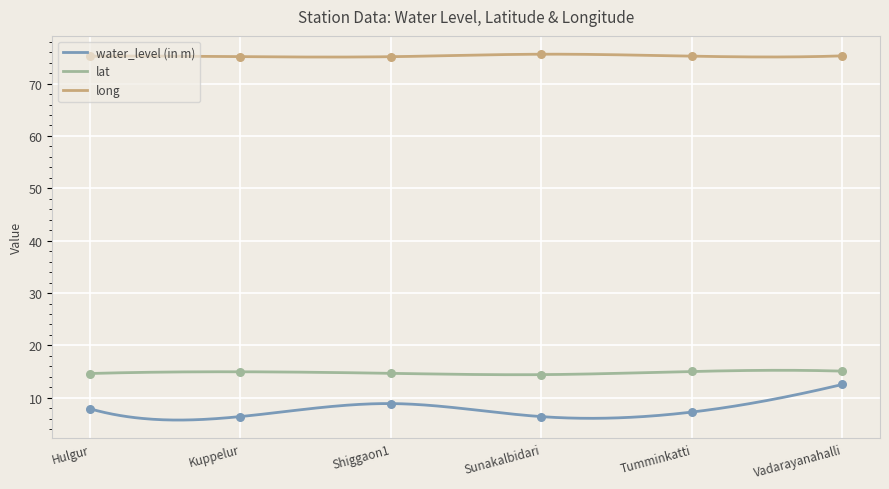

Which series has the largest total across all categories?

long